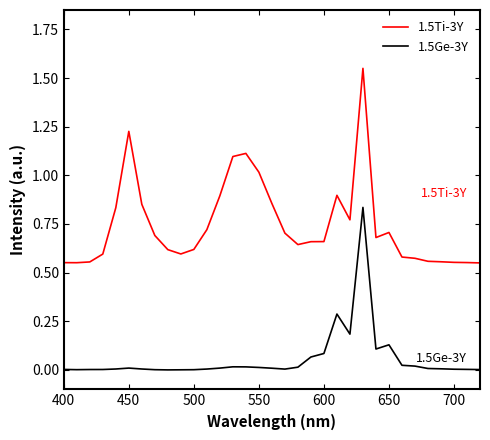

Rank the series by their average value, from highest to lowest.

1.5Ti-3Y, 1.5Ge-3Y